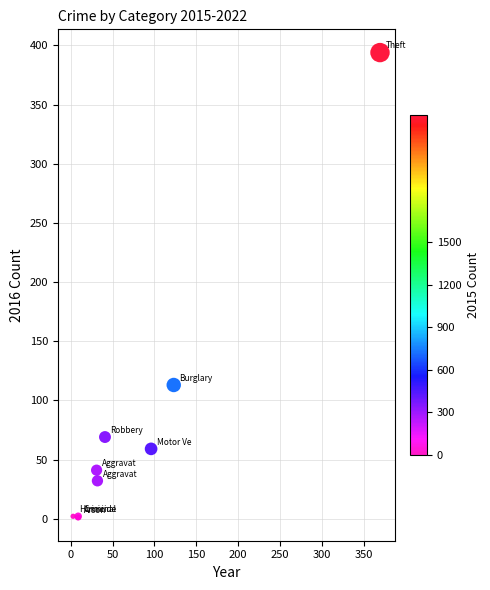

What Y value in the scatter plot is closest to 197?

113